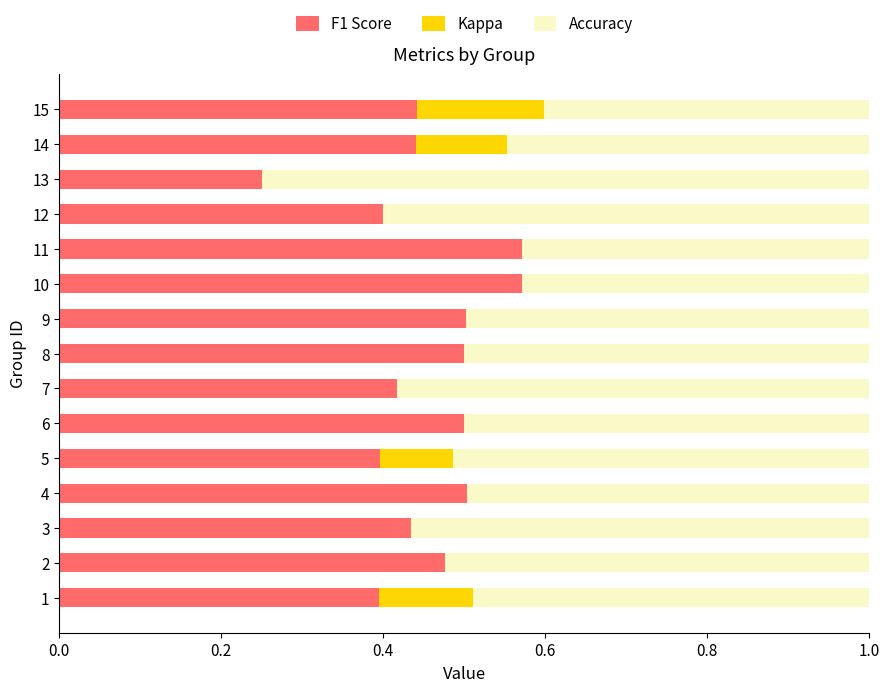

What is the total value across all series at 7?

1.0